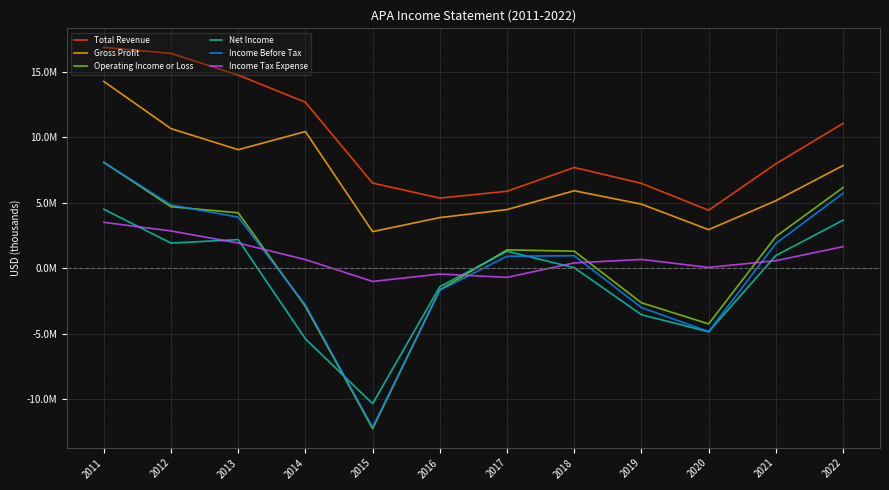

Reading right to left, transcribe all the data shown in this chart.

Total Revenue: 11075000	7985000	4435000	6491000	7705000	5887000	5367000	6510000	12691000	14771000	16428000	16888000
Gross Profit: 7855000	5164000	2951000	4902000	5926000	4487000	3873000	2802000	10453000	9065000	10676000	14283000
Operating Income or Loss: 6169000	2425000	-4254000	-2640000	1306000	1405000	-1648000	-12267000	-2919000	4241000	4704000	8093000
Net Income: 3674000	973000	-4860000	-3553000	40000	1304000	-1405000	-10352000	-5403000	2188000	1925000	4508000
Income Before Tax: 5734000	1891000	-4840000	-3008000	958000	918000	-1682000	-12169000	-2809000	3908000	4840000	8093000
Income Tax Expense: 1652000	578000	64000	674000	408000	-698000	-442000	-1010000	663000	1928000	2853000	3509000